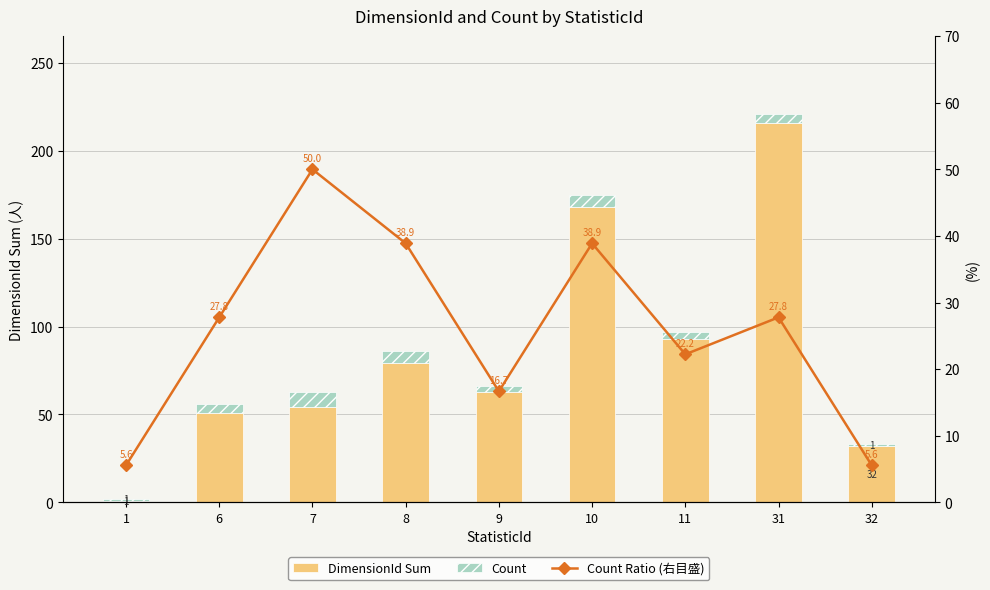

True or false: Count has a value of 5.0 at 31.

True